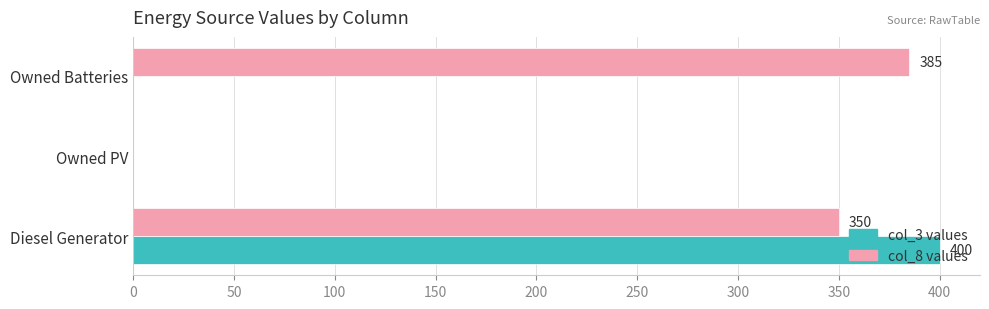

What is the sum of all col_8 values values?

735